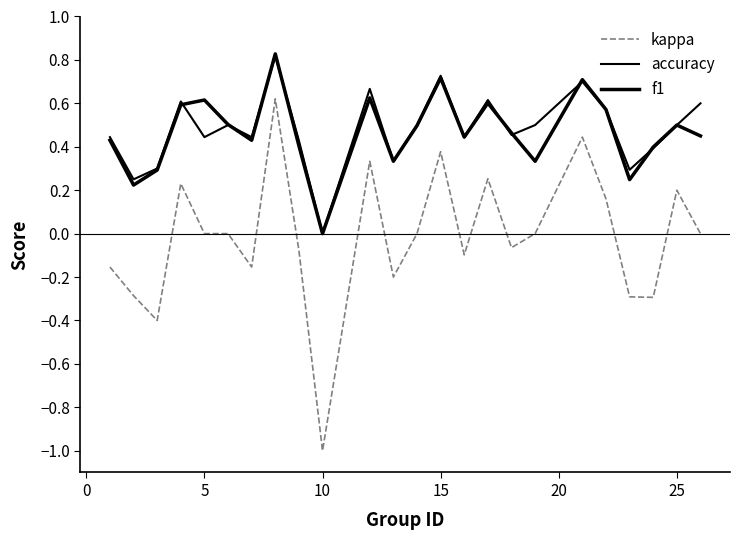

How many lines are shown in the chart?

3